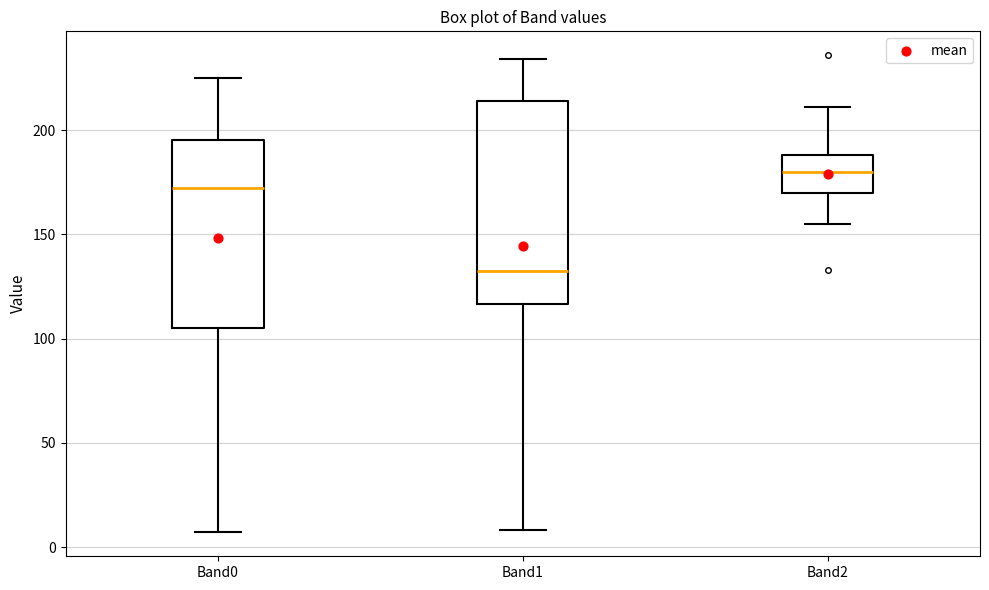

Reading left to right, read every box against the y-axis: the position of its median line, the range the box covers, and the ends of its whiskers. The values are not printed on the chart, so give them approximately, as read against the axis.

Band0: median 175, box 105 to 195, whiskers 5 to 225
Band1: median 135, box 115 to 215, whiskers 10 to 235
Band2: median 180, box 170 to 190, whiskers 155 to 210